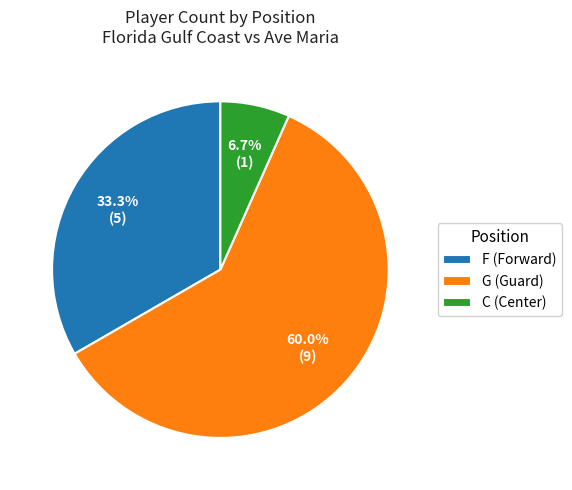

Which slice is the largest?

G